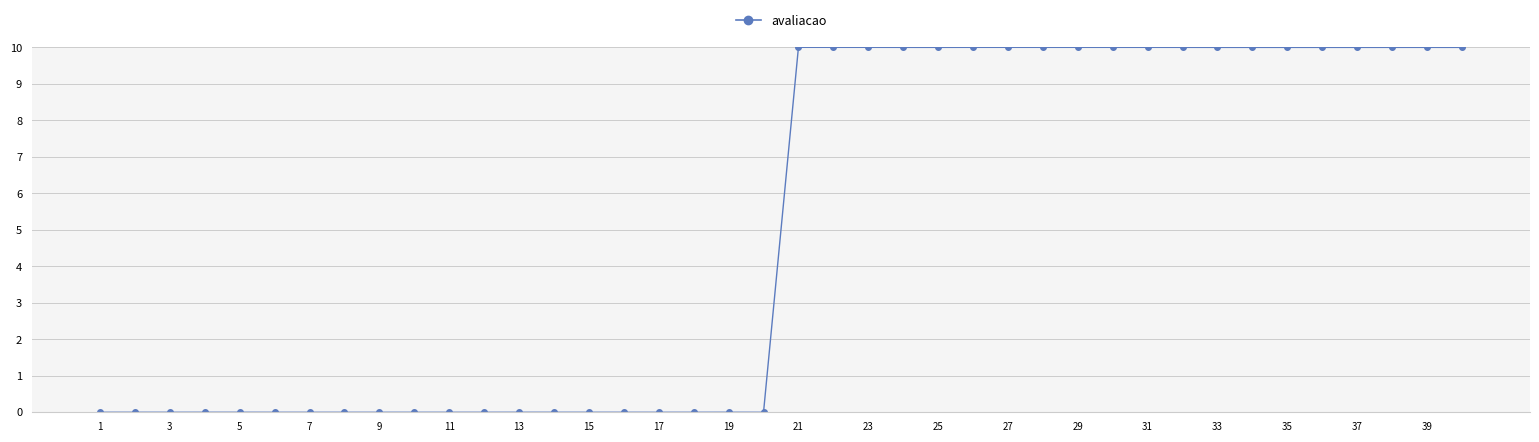

True or false: the data has more than 2 interior local peaks.

True